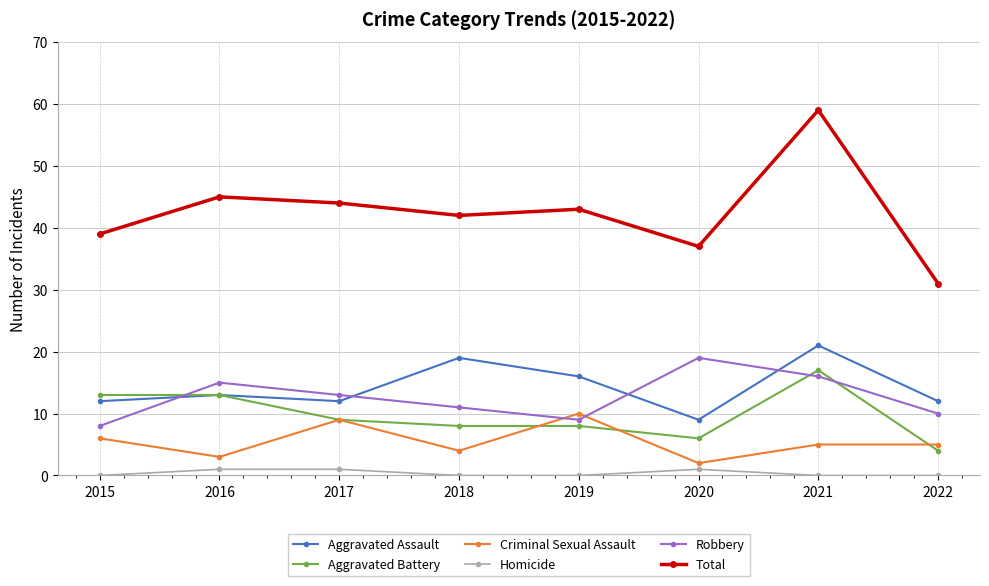

What is the maximum value for Criminal Sexual Assault?

10